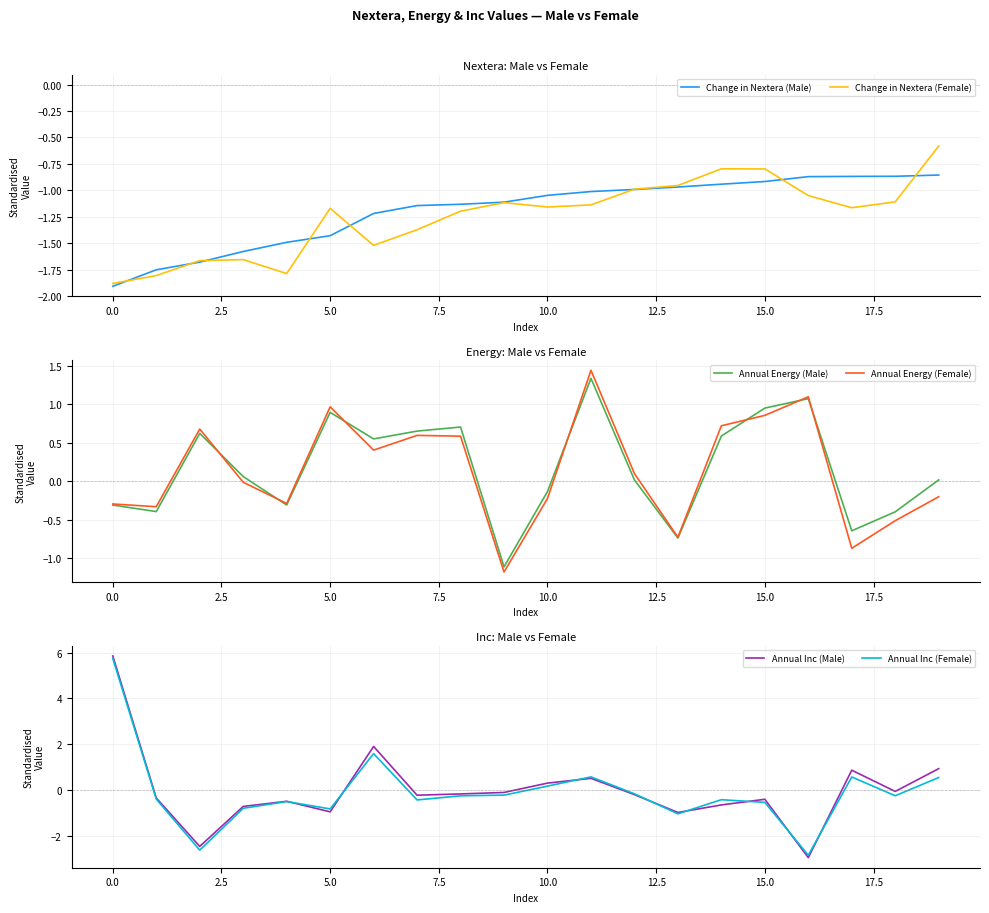

Read the Annual Inc (Female) value at 10.0.

0.2